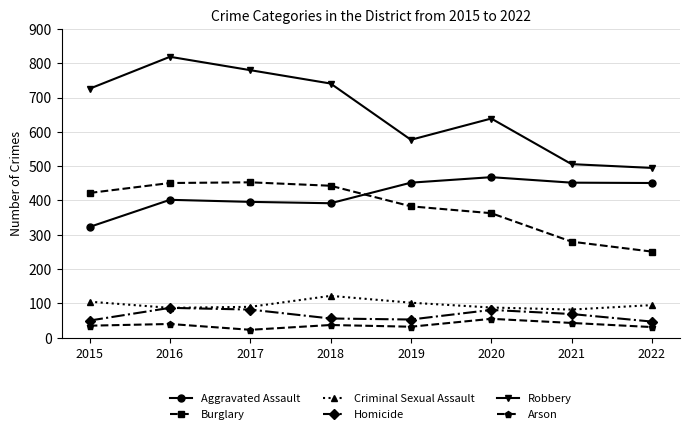

At how many categories does at least one series exceed 501?

7